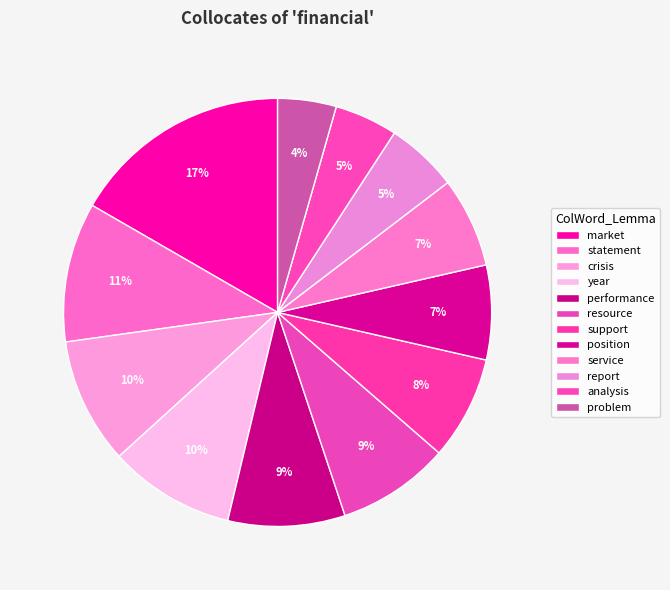

How many slices are in this pie chart?

12